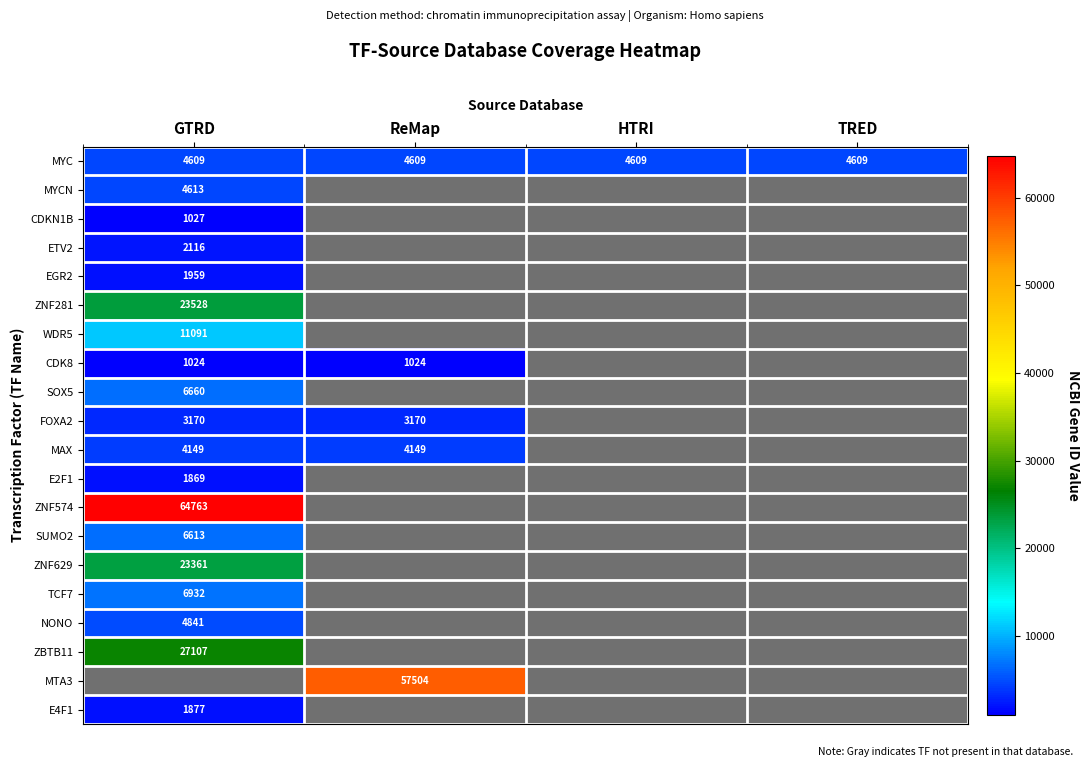

Is it true that MAX equals 4149 at ReMap?

True